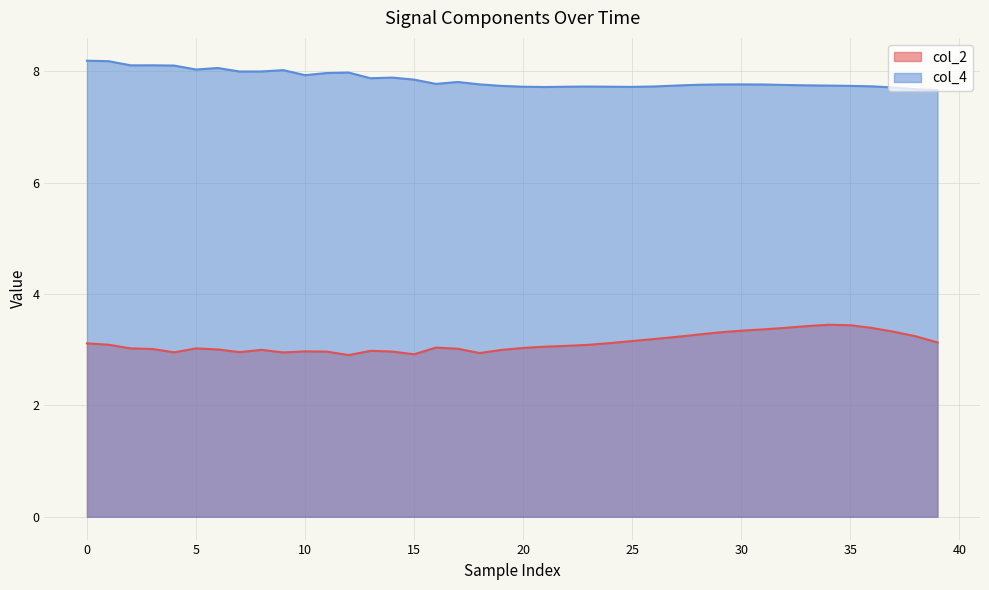

At which label does col_2 reach its minimum?

12